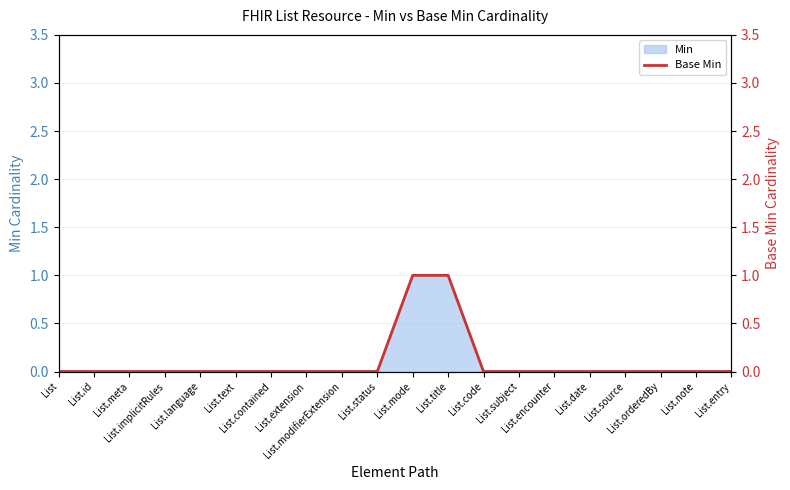

What position from the right is List?

20